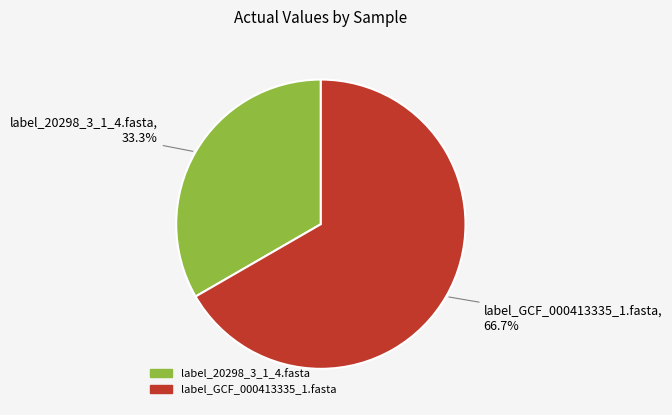

Which has a higher value, label_20298_3_1_4.fasta or label_GCF_000413335_1.fasta?

label_GCF_000413335_1.fasta